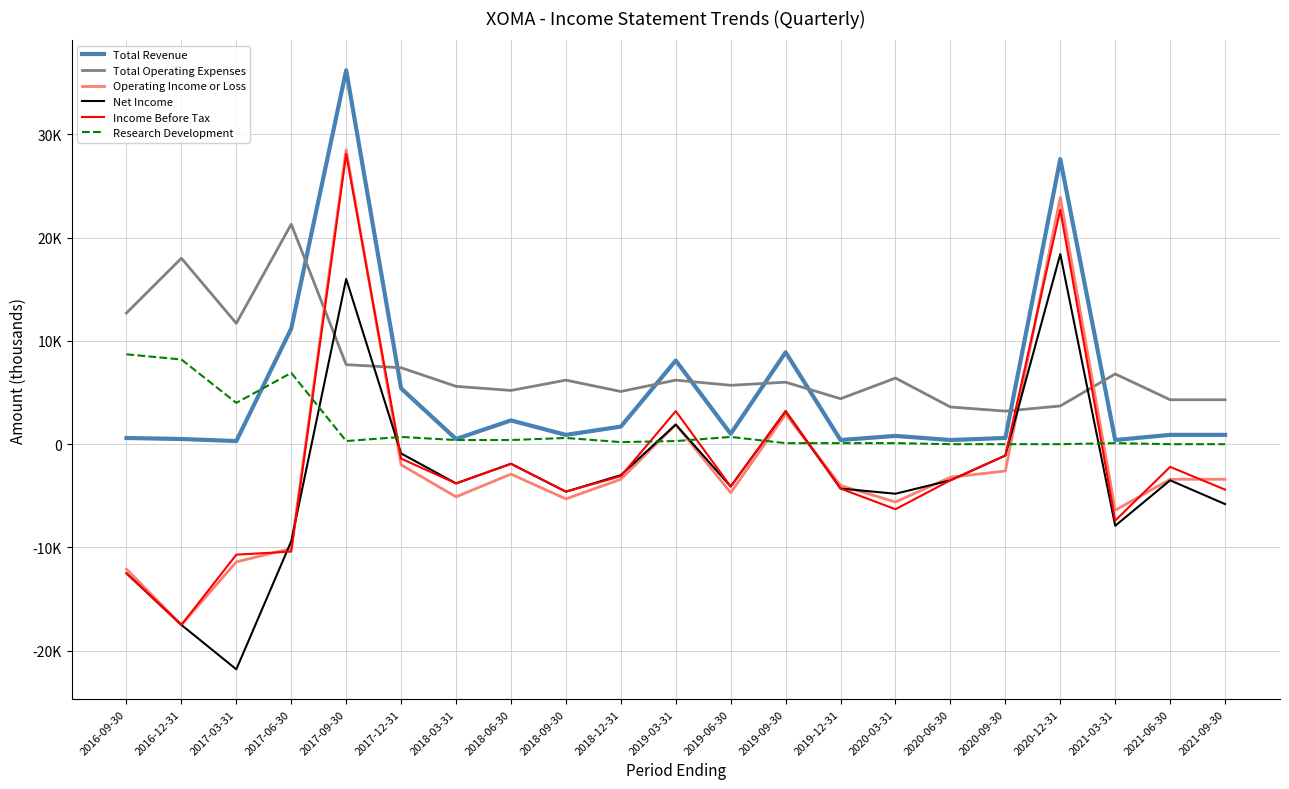

What are all the series names shown in the legend?

Total Revenue, Total Operating Expenses, Operating Income or Loss, Net Income, Income Before Tax, Research Development